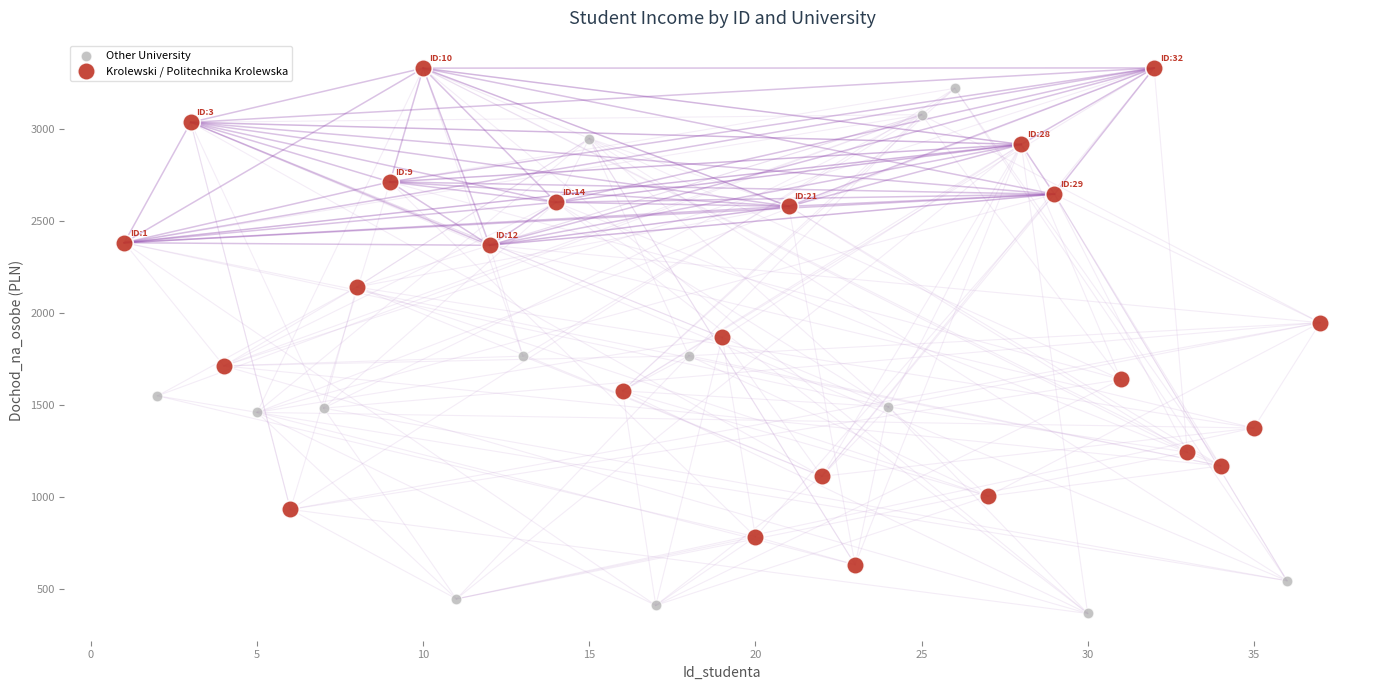

Which series contains the lowest Y value?

Other University